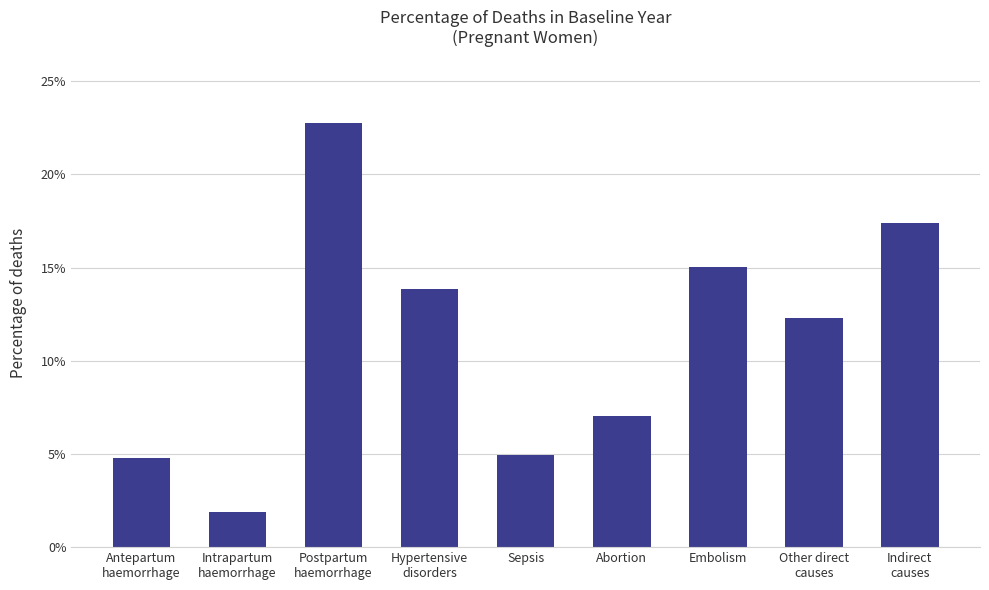

What is the sum of the values at Intrapartum
haemorrhage and Sepsis?

0.1